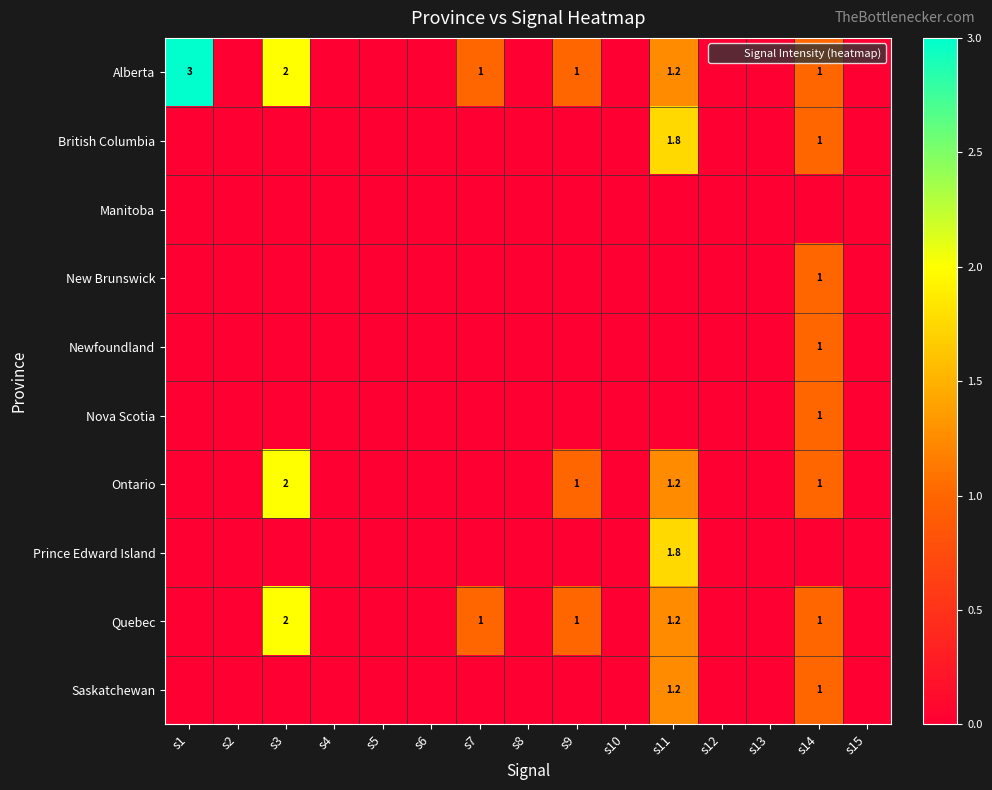

How many data points does each series have?

15